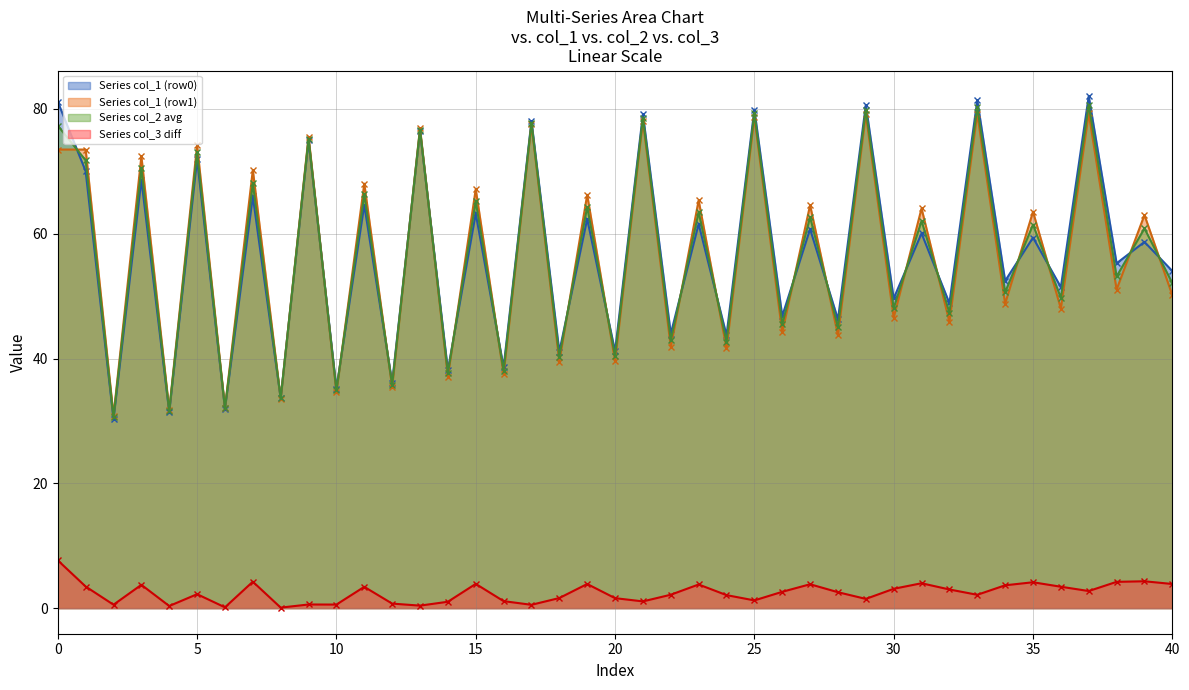

What is the minimum value for Series col_1 (row0)?

30.3